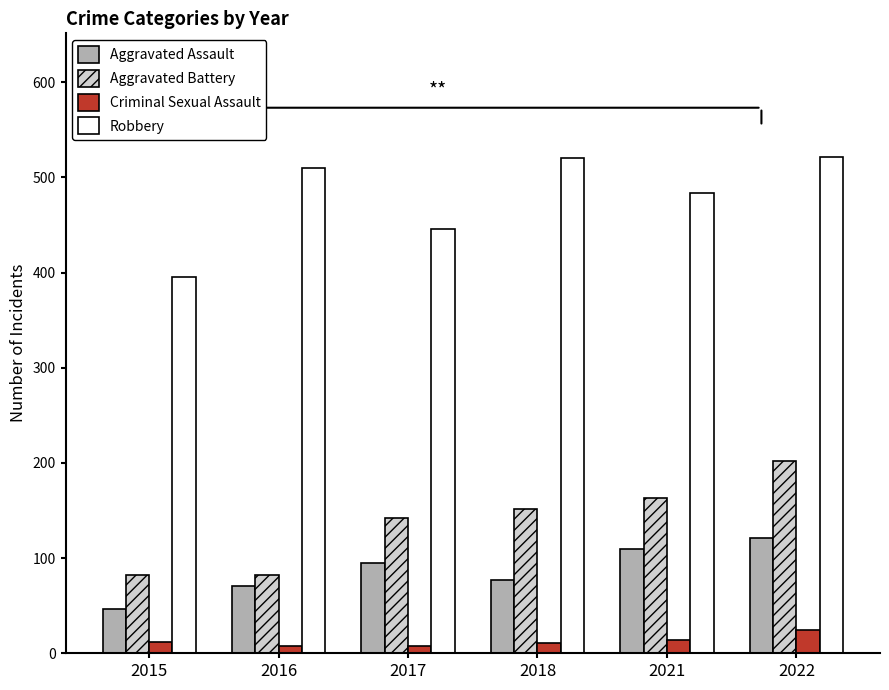

What is the spread (max minus min) of values at 2021?

470